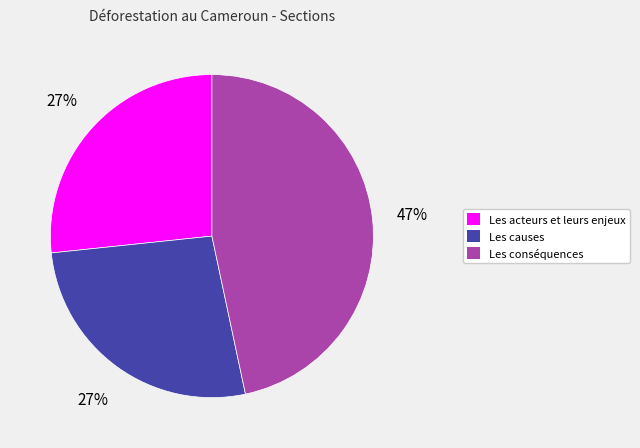

To the nearest percent, what is the difference between the largest and smallest slice percentages?

20%